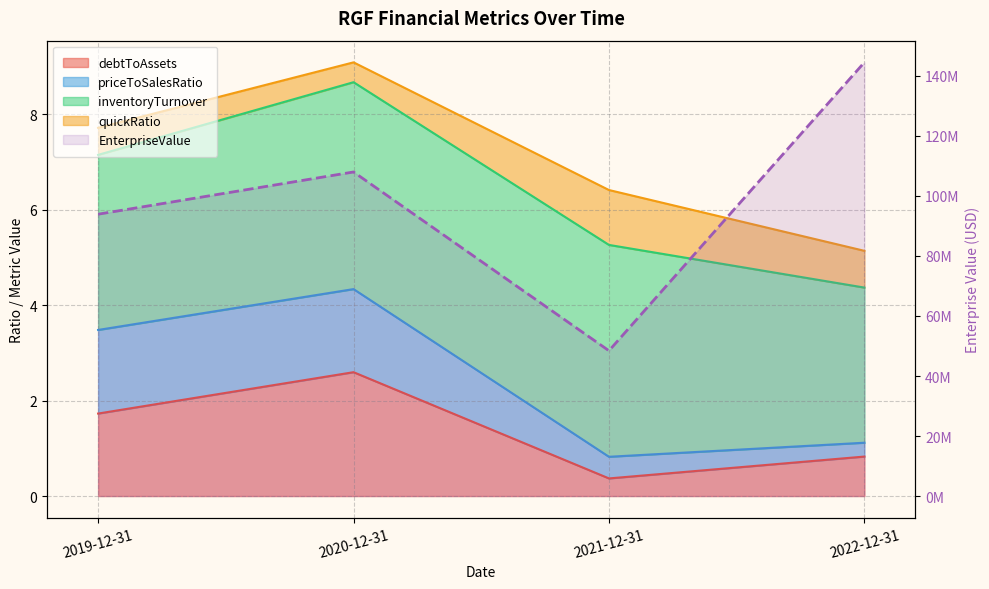

List the labels in order of value, largest first.

2022-12-31, 2020-12-31, 2019-12-31, 2021-12-31